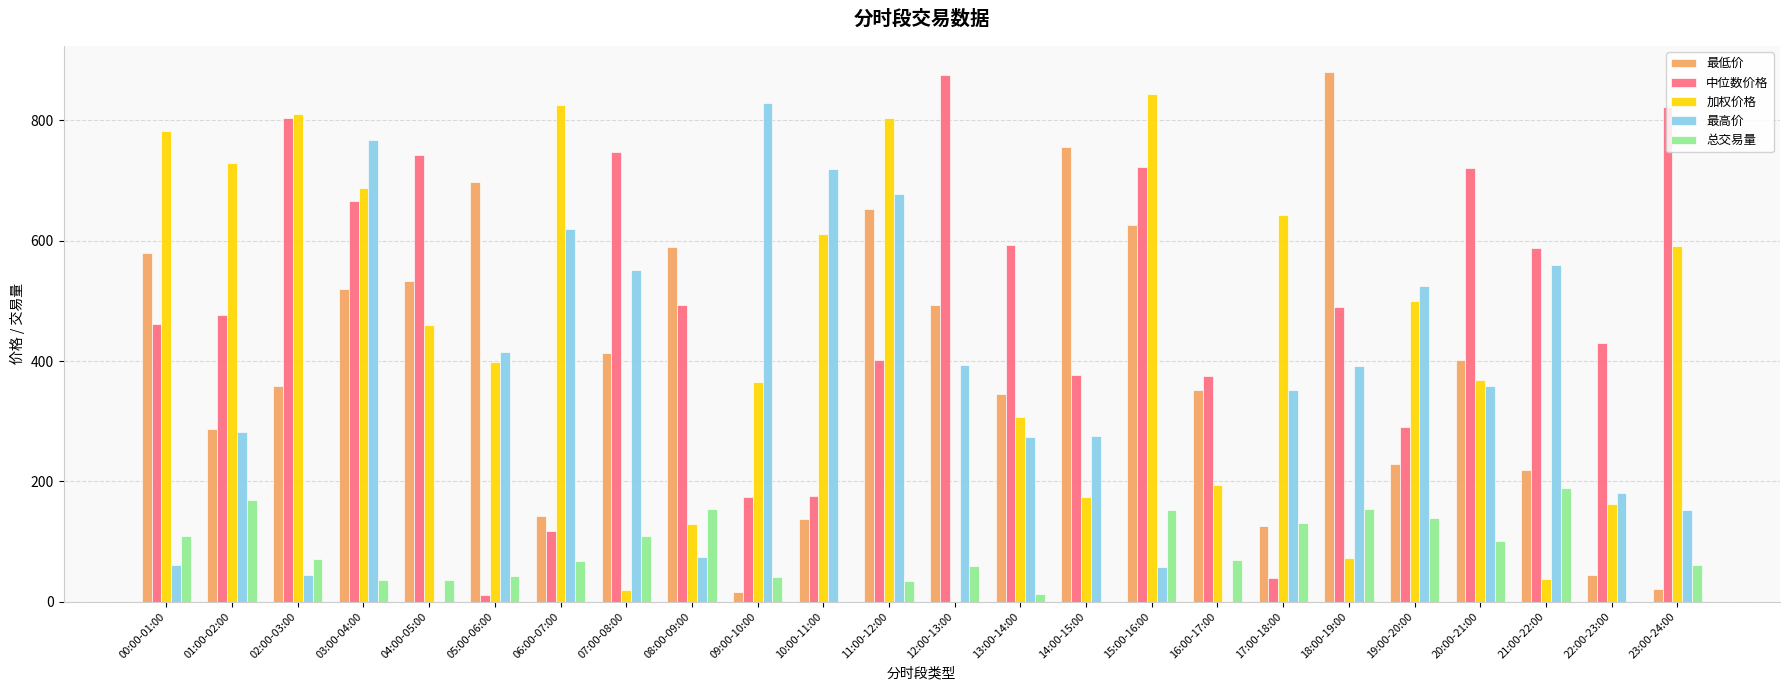

True or false: 中位数价格 has a value of 742.3 at 04:00-05:00.

True